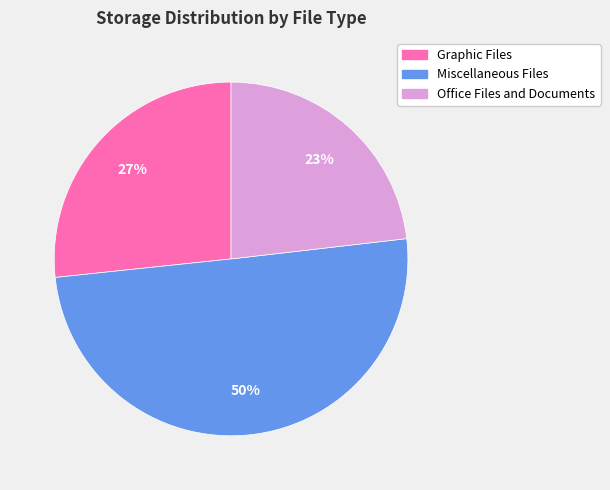

What is the ratio of the value at Miscellaneous Files to the value at Office Files and Documents?

2.2